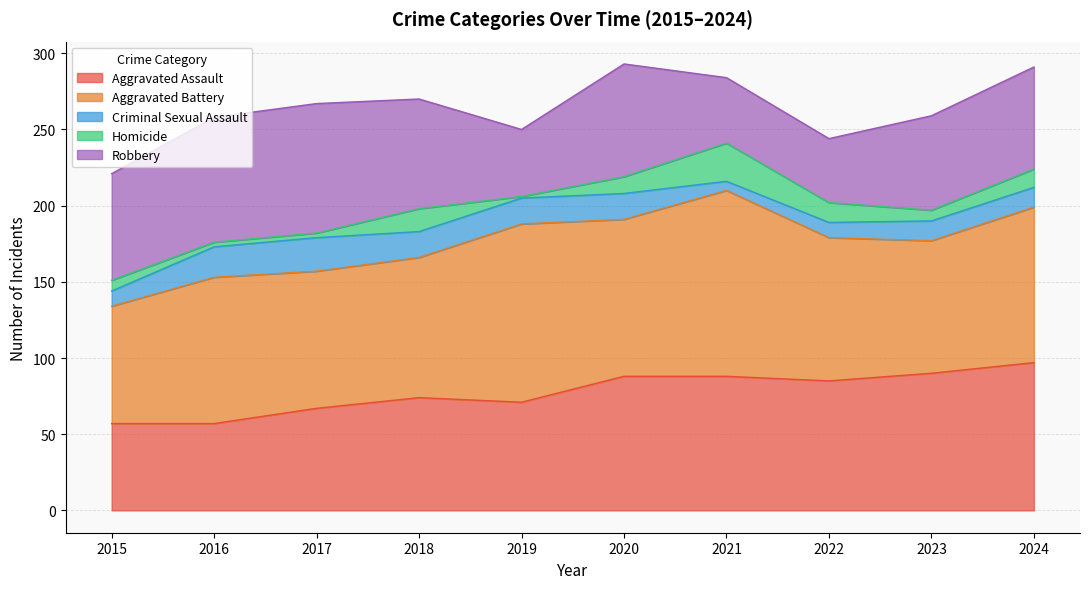

How many lines are shown in the chart?

5